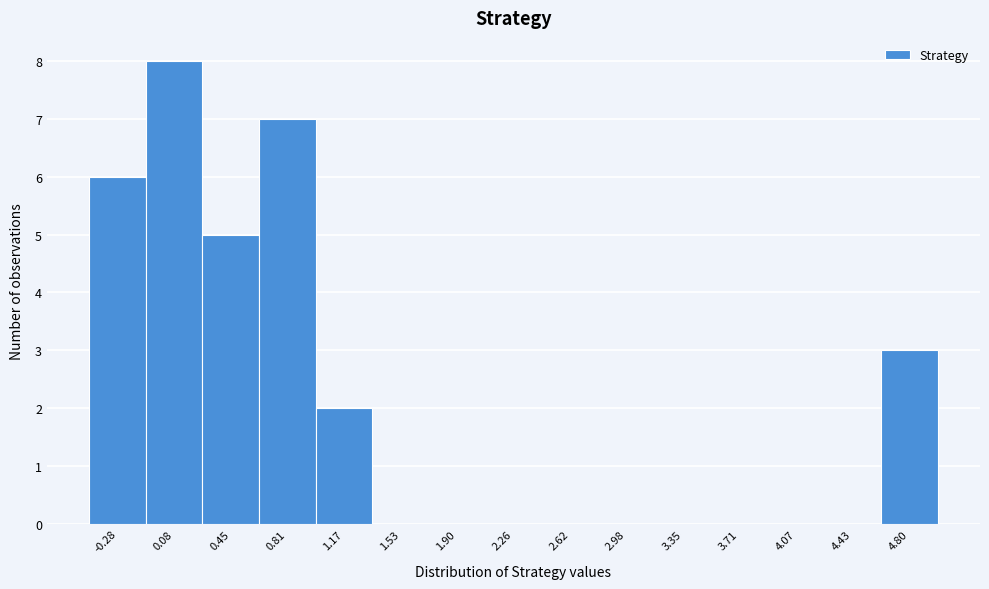

Reading left to right, transcribe all the data shown in this chart.

-0.28=6	0.08=8	0.45=5	0.81=7	1.17=2	1.53=0	1.90=0	2.26=0	2.62=0	2.98=0	3.35=0	3.71=0	4.07=0	4.43=0	4.80=3